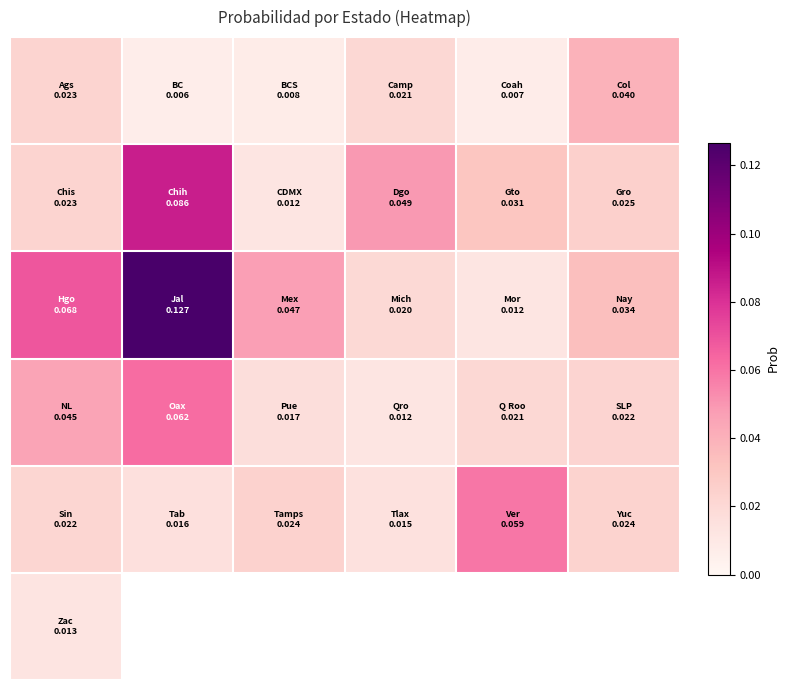

What is the greatest value displayed?

0.1